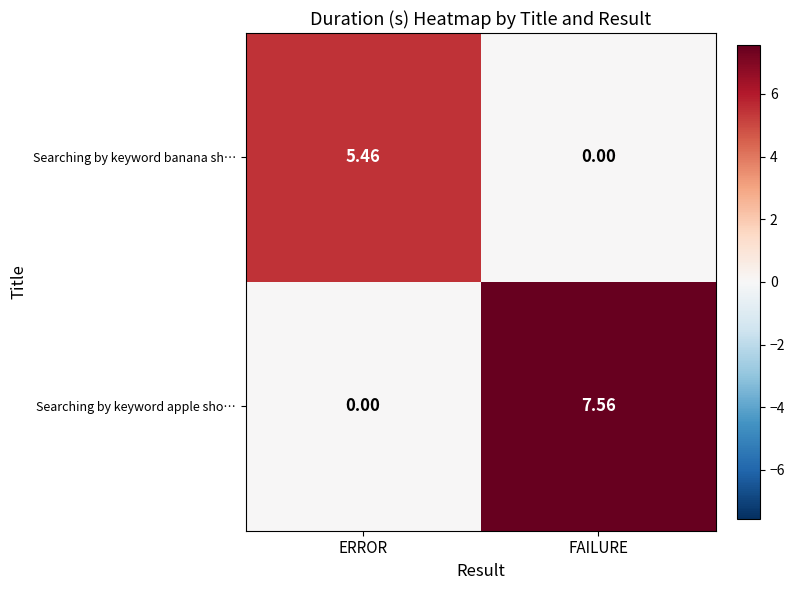

At which category does the chart reach its peak across all series?

FAILURE